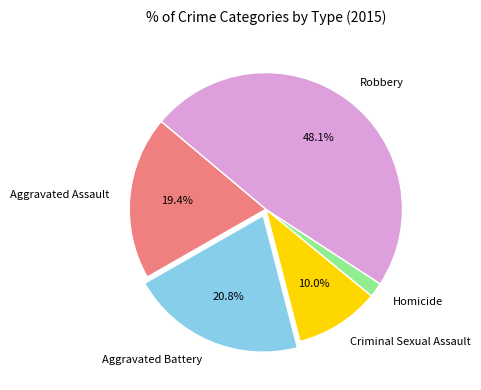

Does any single category account for the majority?

No